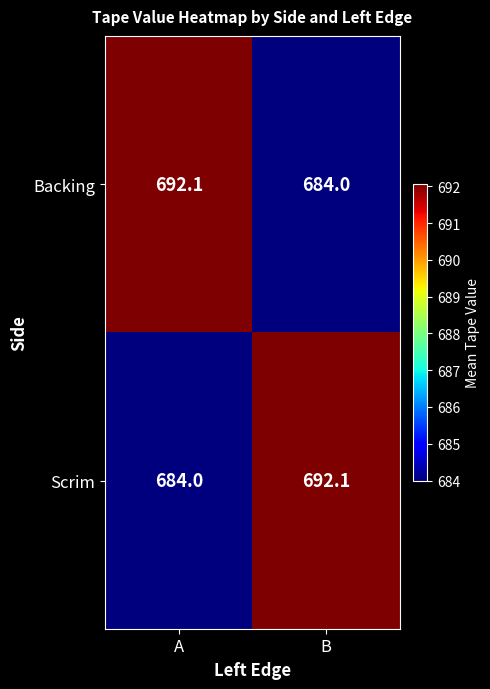

The value of Scrim at B is 692.1. True or false?

True